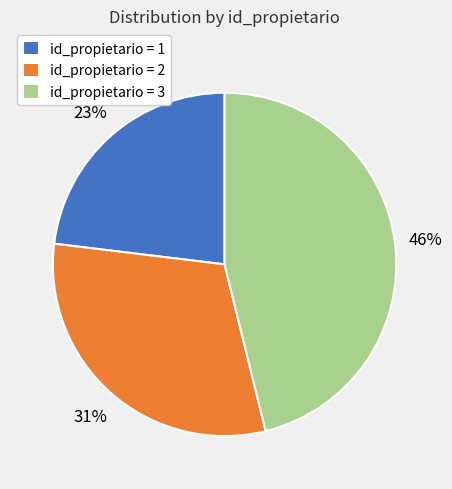

Combined, do id_propietario = 3 and id_propietario = 2 account for over 50%?

Yes